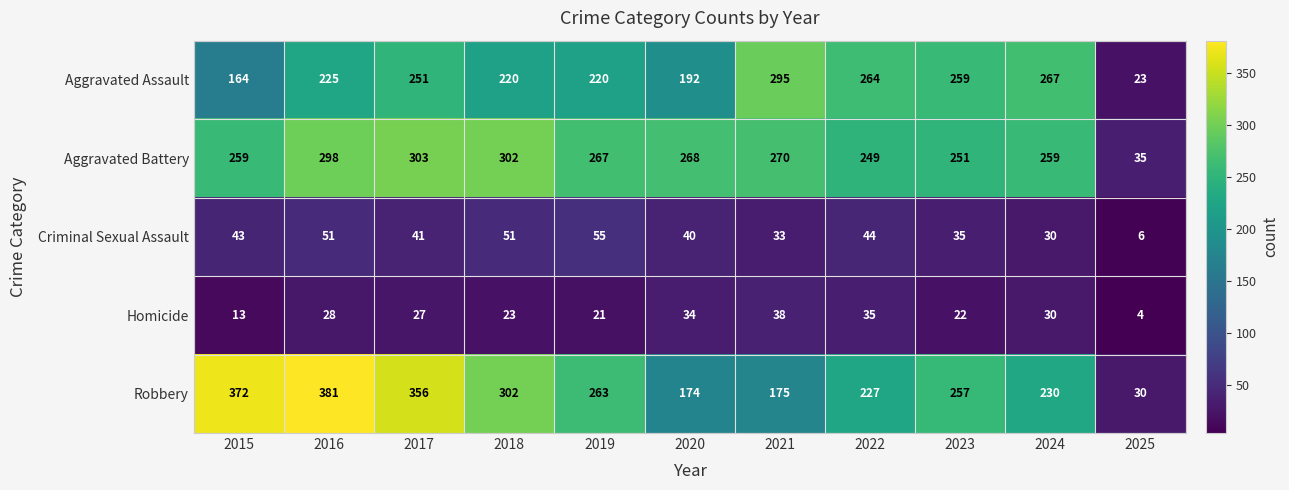

What is the average value of the Aggravated Assault series?

216